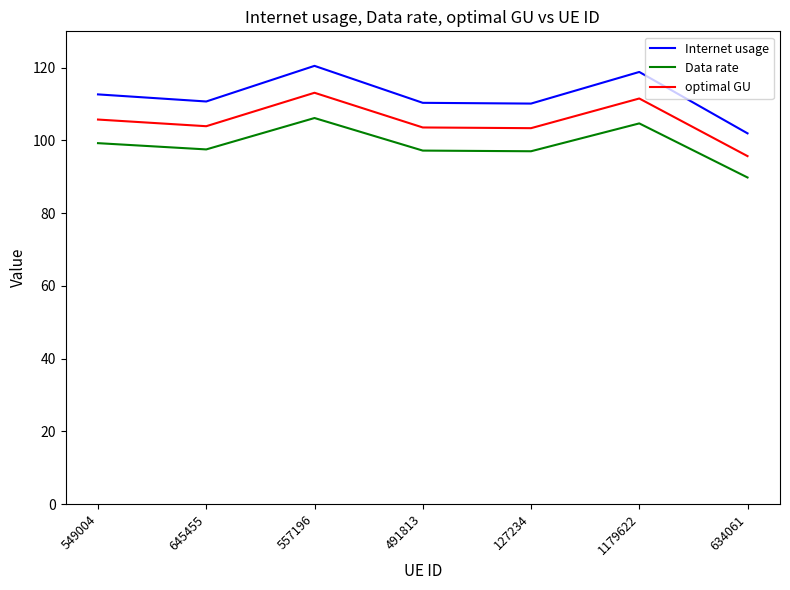

What value does the optimal GU series have at 127234?

103.4